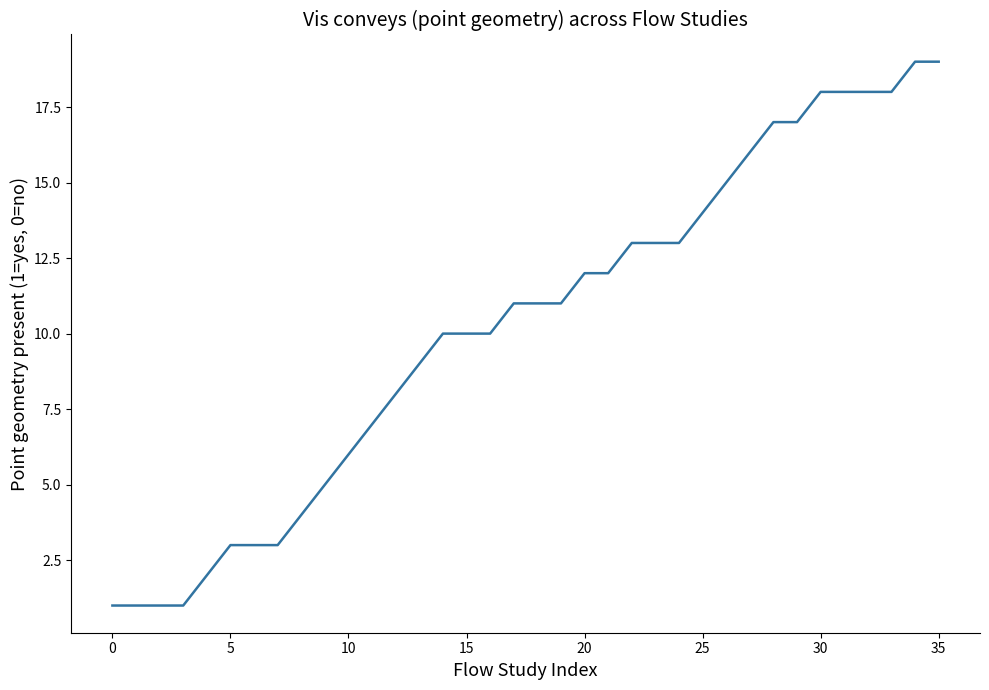

What is the difference between the maximum and minimum values?

18